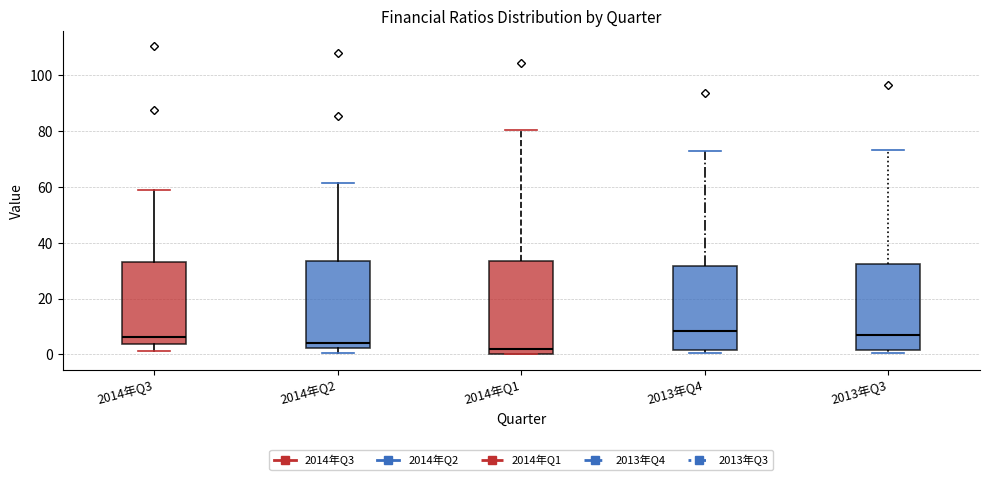

Reading left to right, transcribe this box plot: for each box, give where its median line is, the range the box spans, and where its two whiskers end, as read against the y-axis. The values are not printed on the chart, so give them approximately, as read against the axis.

2014年Q3: median 6, box 4 to 34, whiskers 2 to 60
2014年Q2: median 4, box 2 to 34, whiskers 0 to 62
2014年Q1: median 2, box 0 to 34, whiskers 0 to 80
2013年Q4: median 8, box 2 to 32, whiskers 0 to 72
2013年Q3: median 6, box 2 to 32, whiskers 0 to 74